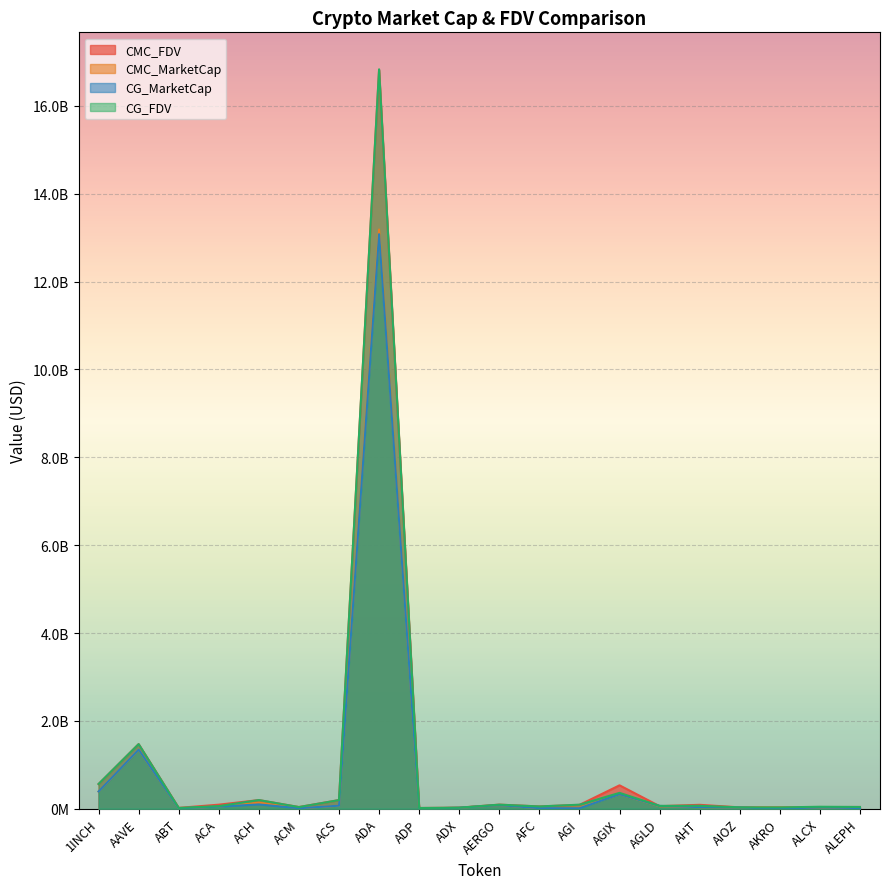

List the series in order of their peak value, highest first.

CG_FDV, CMC_FDV, CMC_MarketCap, CG_MarketCap